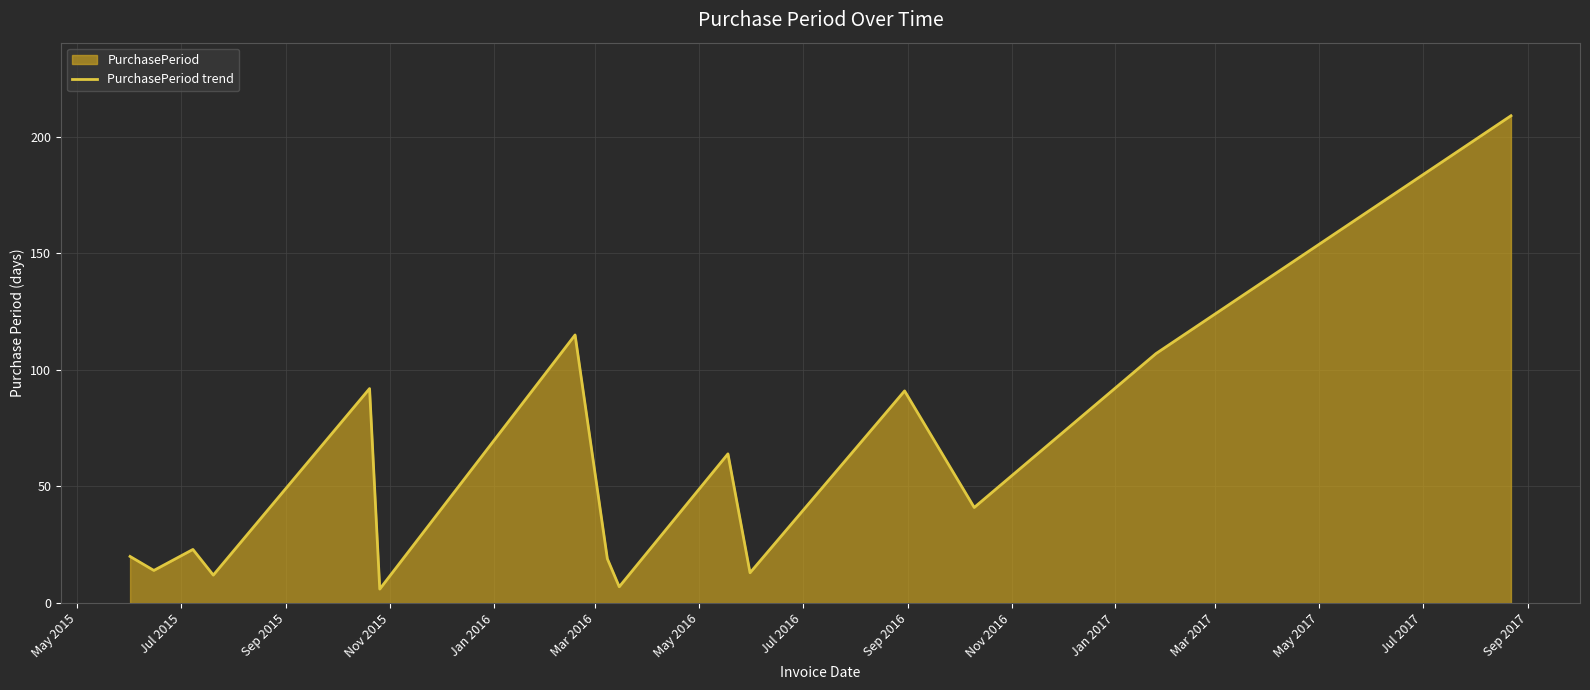

True or false: the data has more than 0 interior local peaks.

True